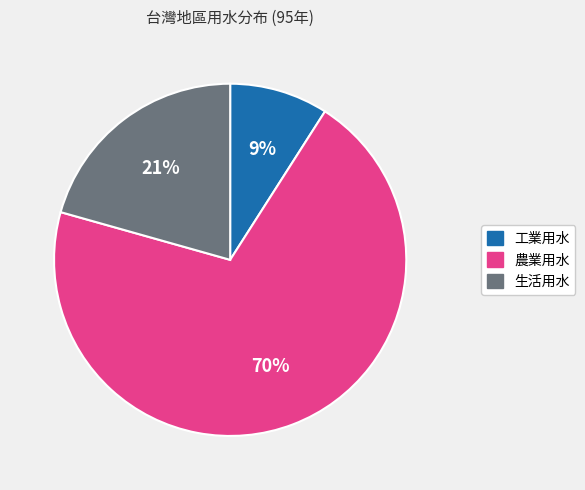

Which category has the smallest portion of the pie?

工業用水